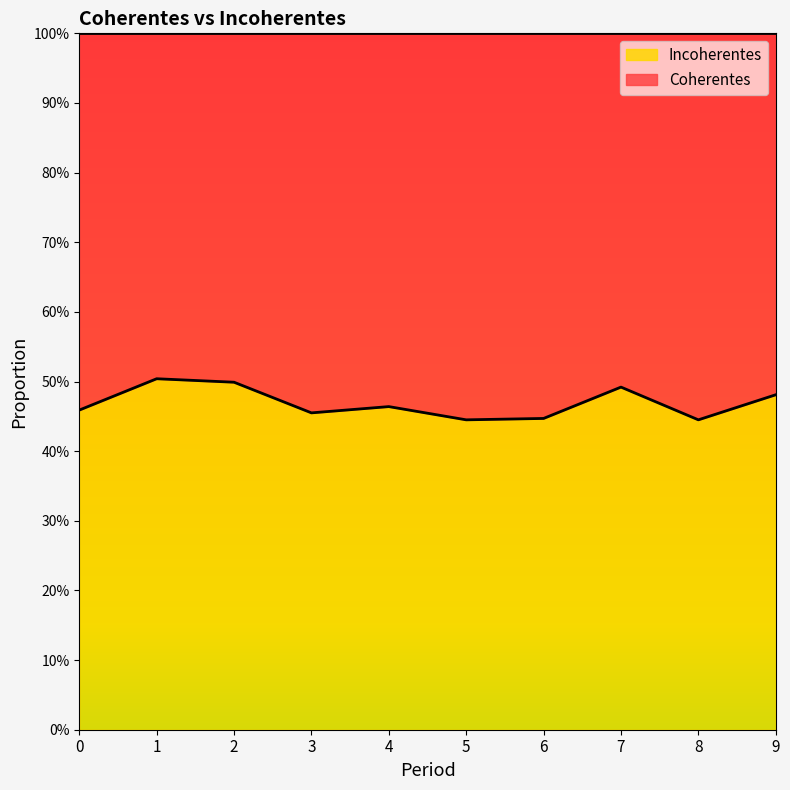

What is the minimum value shown in the chart?

0.4